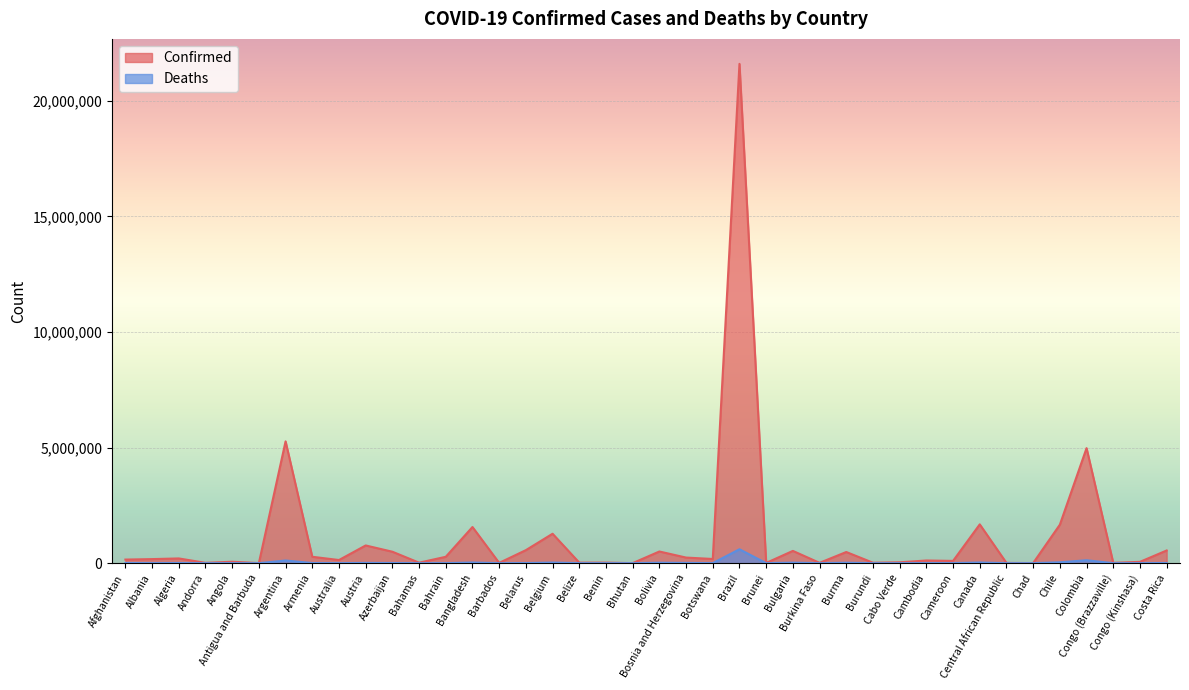

What is the sum of all Deaths values?

1098714